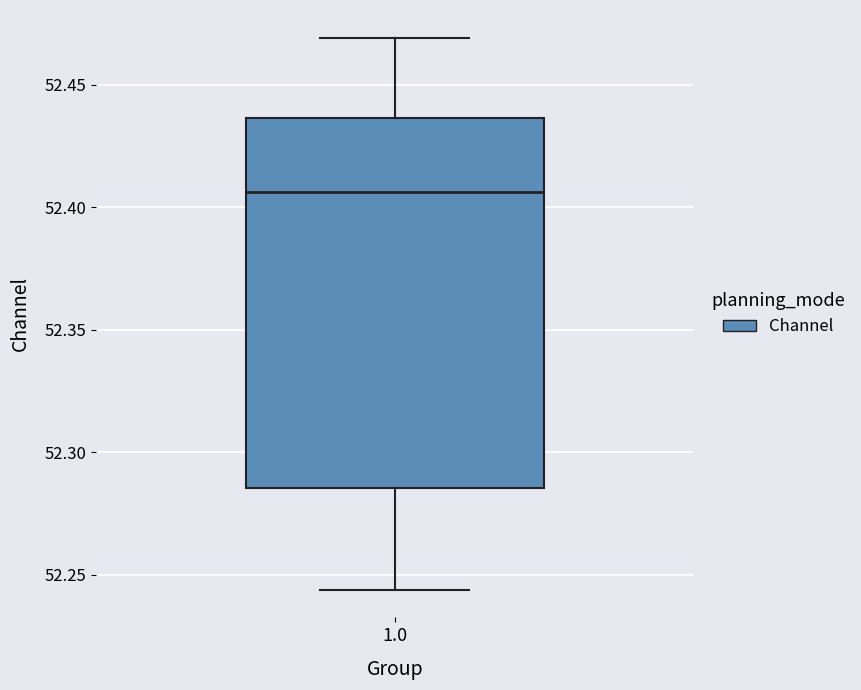

Read this box plot against the y-axis: the position of the median line, the range covered by the box, and the ends of both whiskers. The values are not printed on the chart, so give them approximately, as read against the axis.

median 52.405, box 52.285 to 52.435, whiskers 52.245 to 52.470